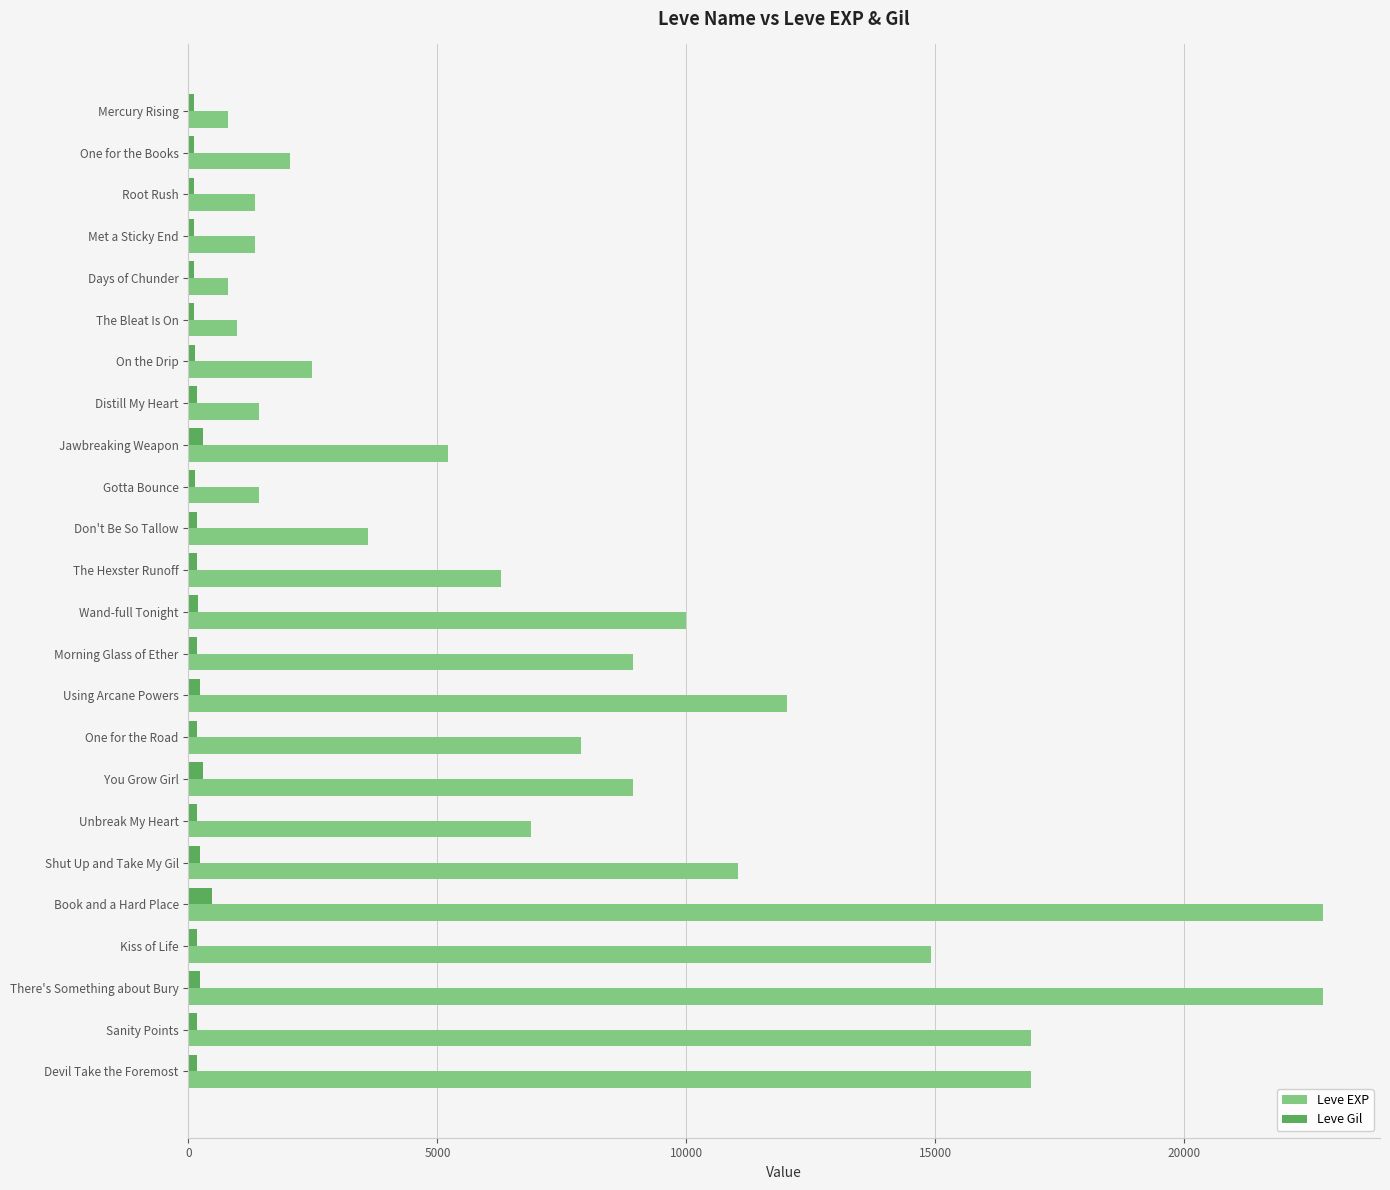

What is the lowest value of the Leve EXP series?

800